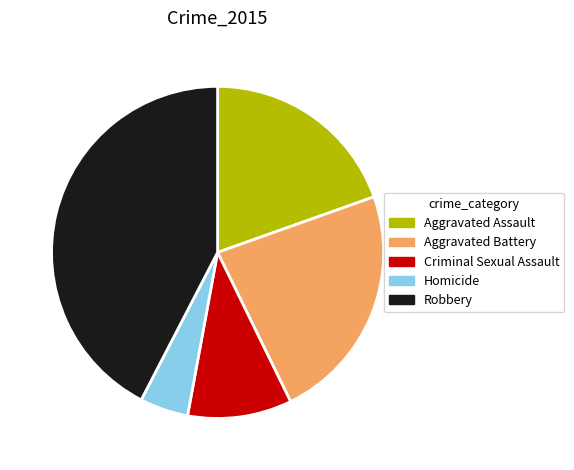

How many segments does this pie chart have?

5